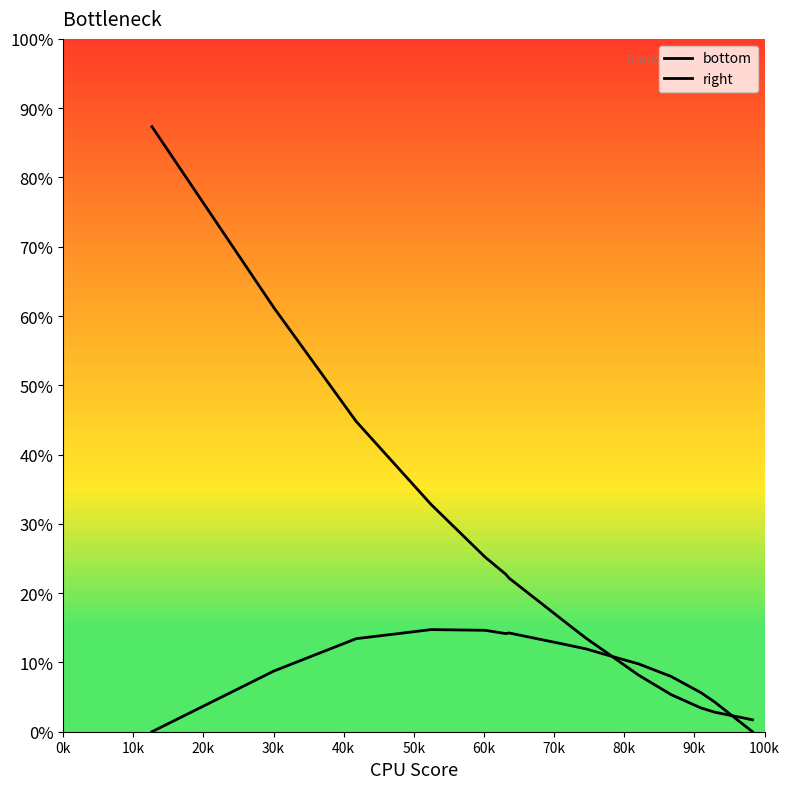

What is the total value across all series at 0k?

0.9